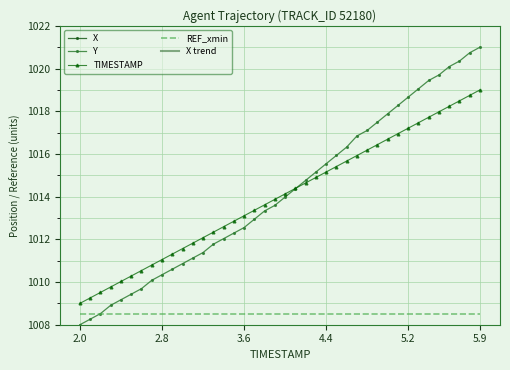

Where is X nearest to the value 914?

18